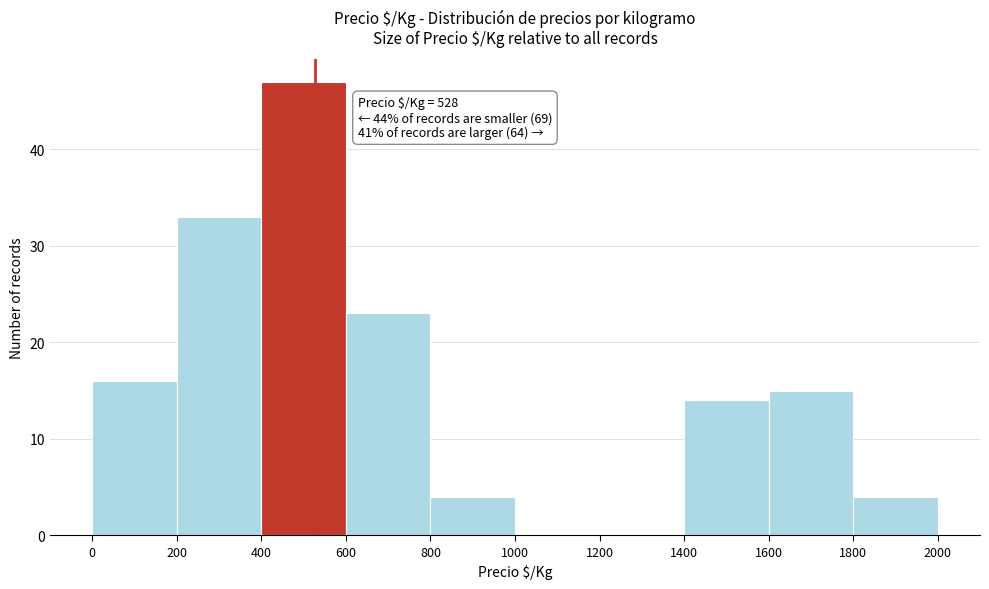

Which range on the x-axis has the tallest bar?

400 to 600